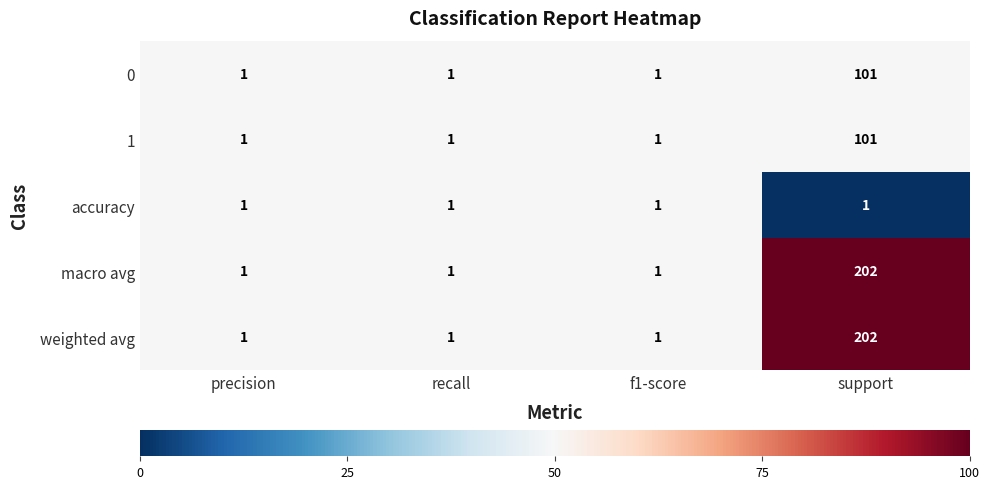

What is the difference between the highest and lowest values at support?

201